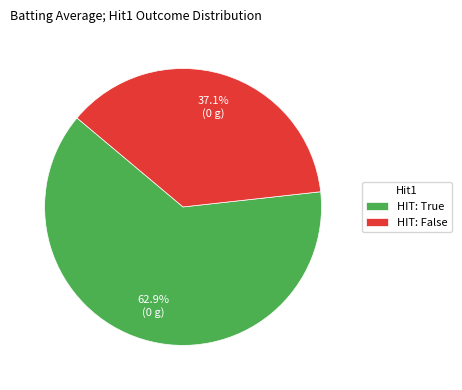

Which category has the biggest portion of the pie?

HIT: True